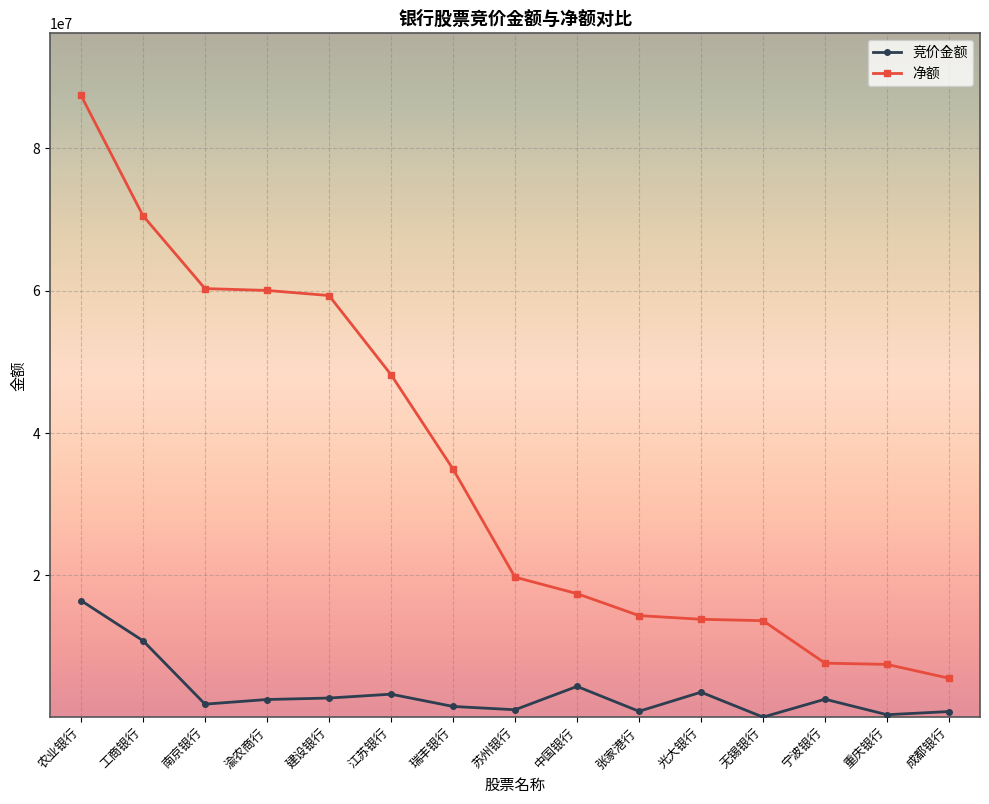

At 成都银行, list the series in order from smallest to largest.

竞价金额, 净额